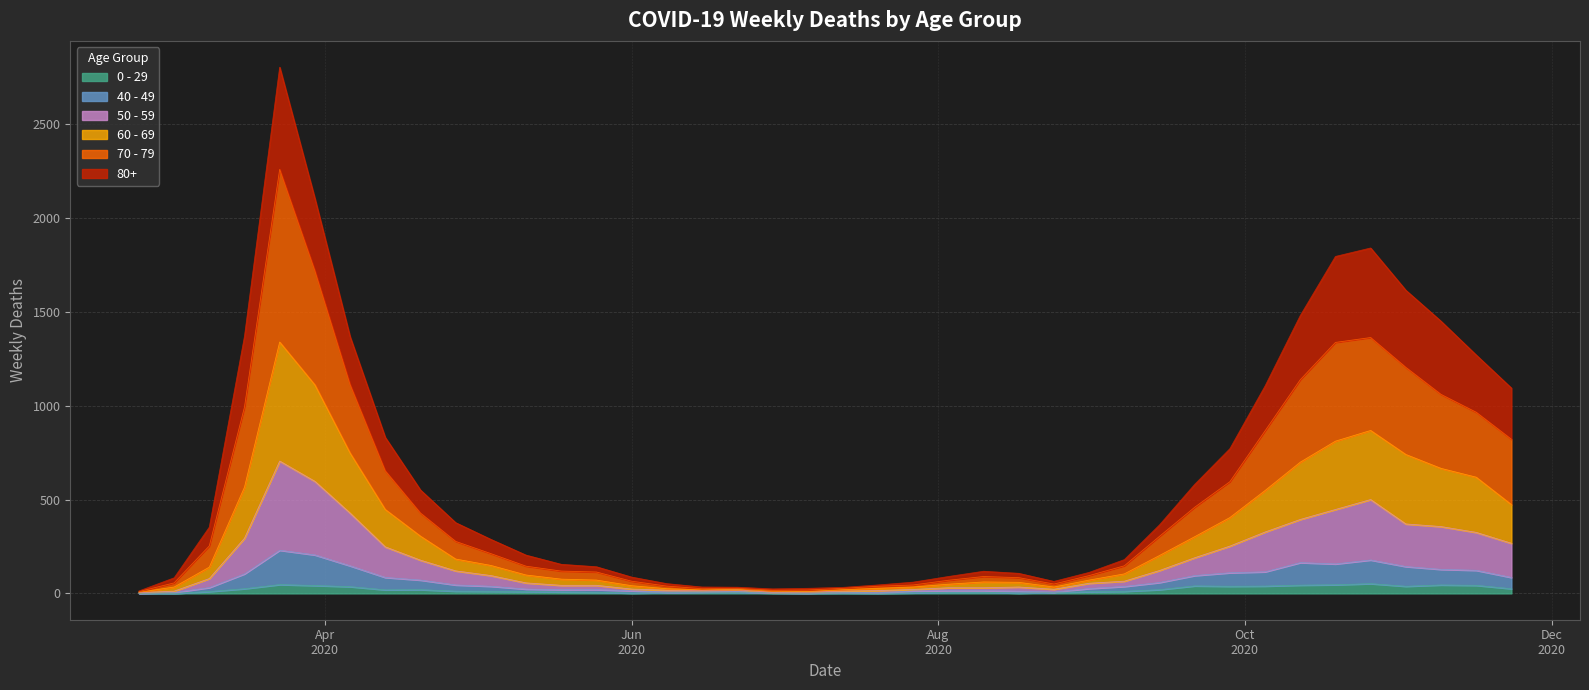

Between 2020-04-13 and 2020-07-27, which series saw the biggest shift?

70 - 79